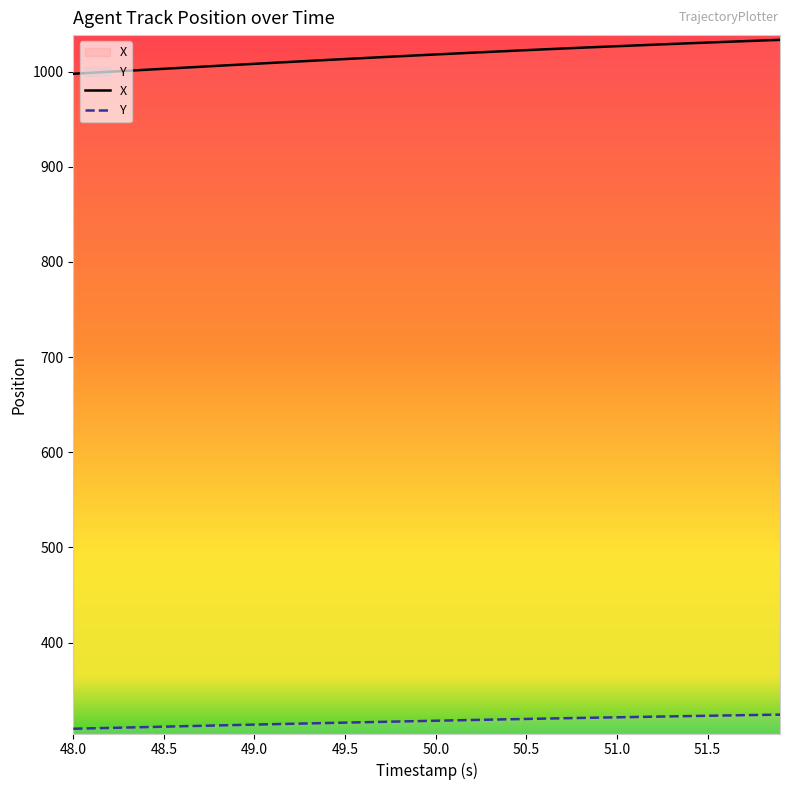

What is the greatest value displayed?

1033.4